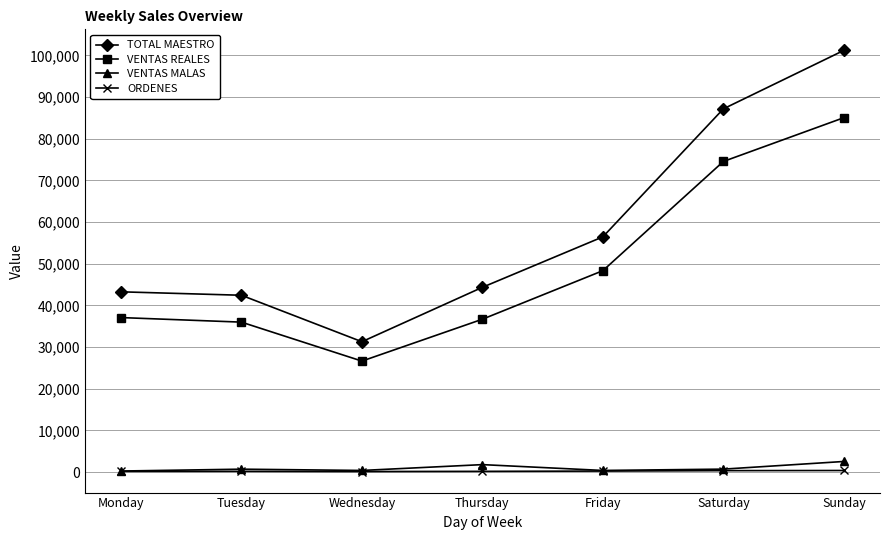

What is the sum of the TOTAL MAESTRO values at Thursday and Monday?

87621.0